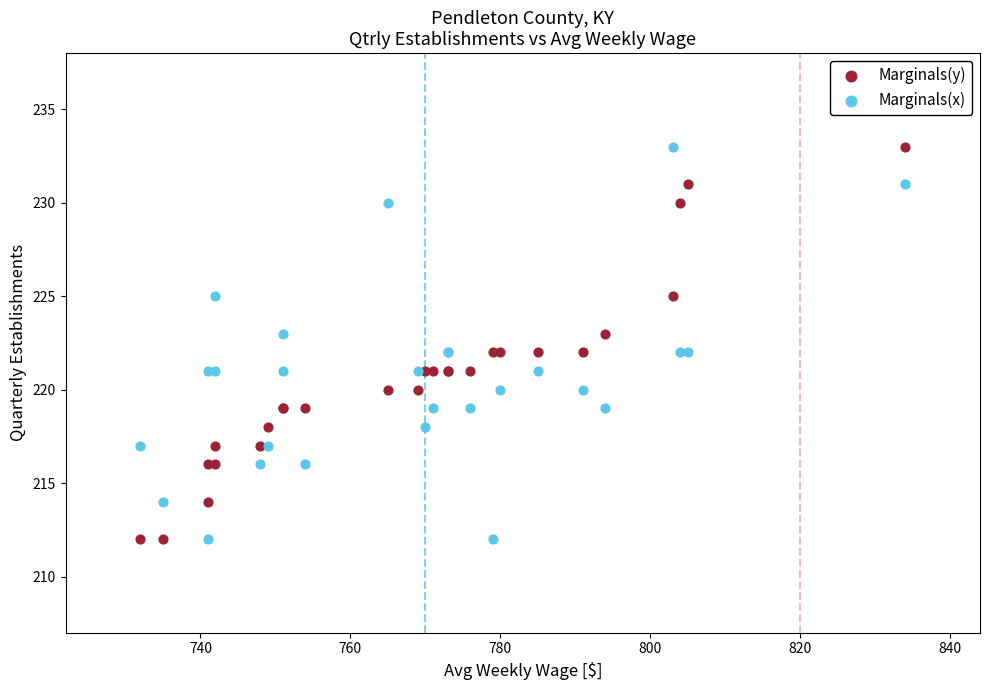

What are all the series names shown in the legend?

Marginals(y), Marginals(x)